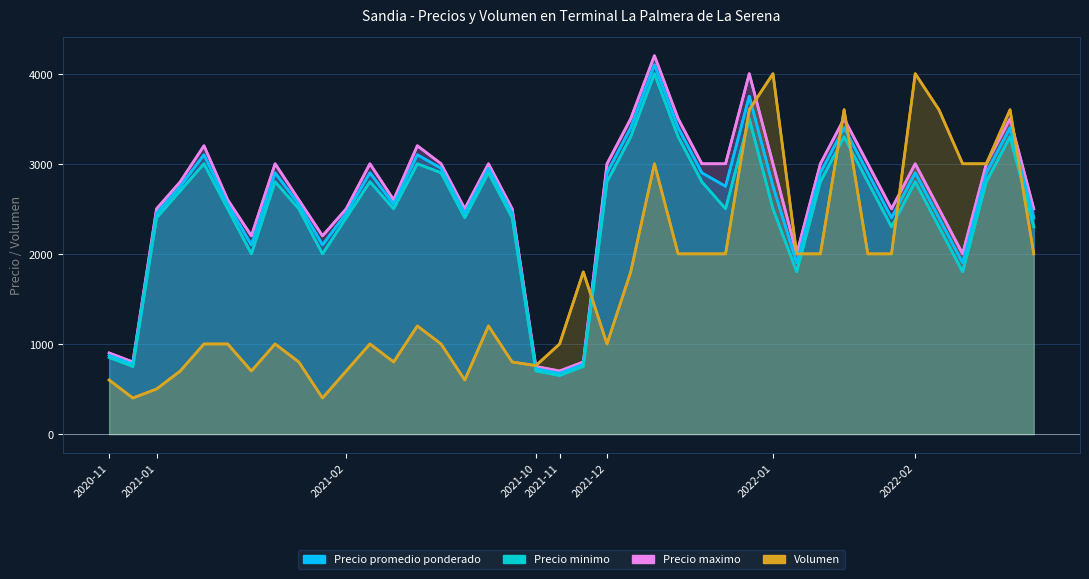

Which series has the widest spread of values?

Volumen